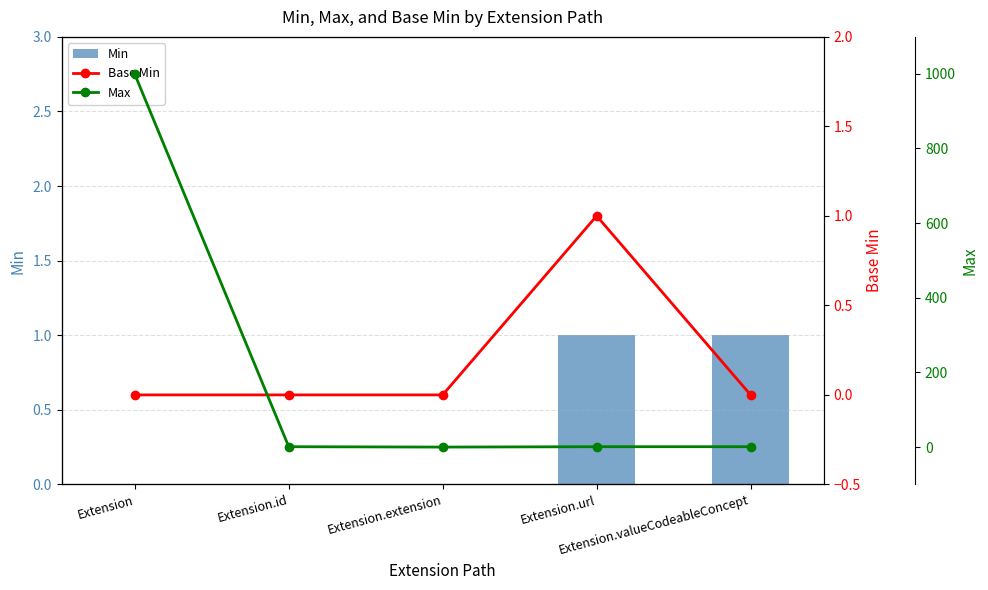

Rank the series at Extension.valueCodeableConcept from lowest to highest value.

Base Min, Min, Max